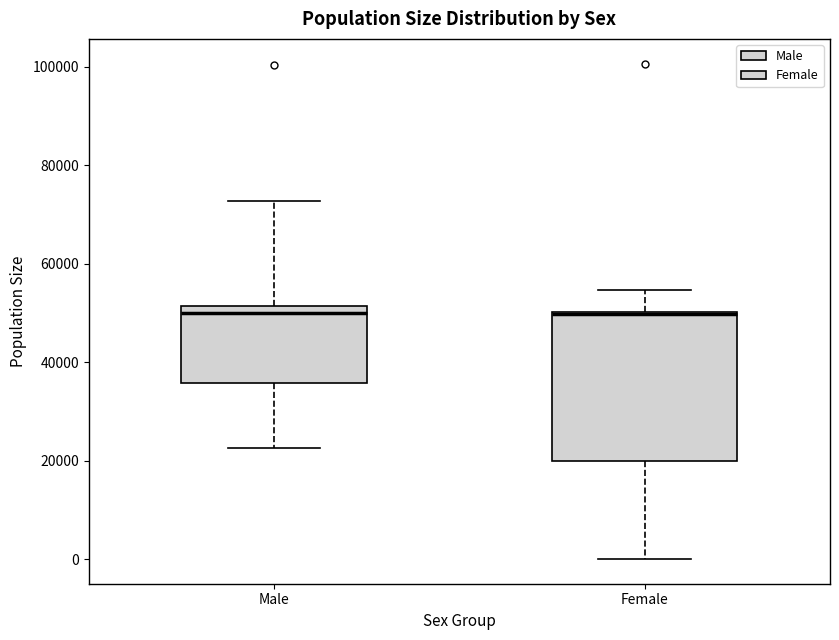

Reading left to right, read every box against the y-axis: the position of its median line, the range the box covers, and the ends of its whiskers. The values are not printed on the chart, so give them approximately, as read against the axis.

Male: median 50000, box 36000 to 52000, whiskers 22000 to 72000
Female: median 50000 (drawn on the box's upper edge), box 20000 to 50000, whiskers 0 to 54000